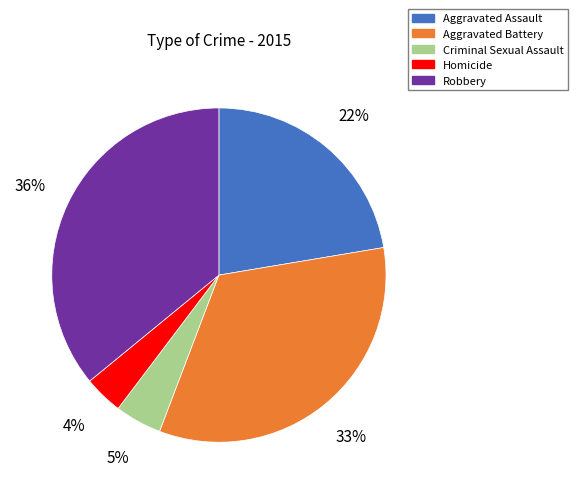

Count the number of slices in the pie.

5